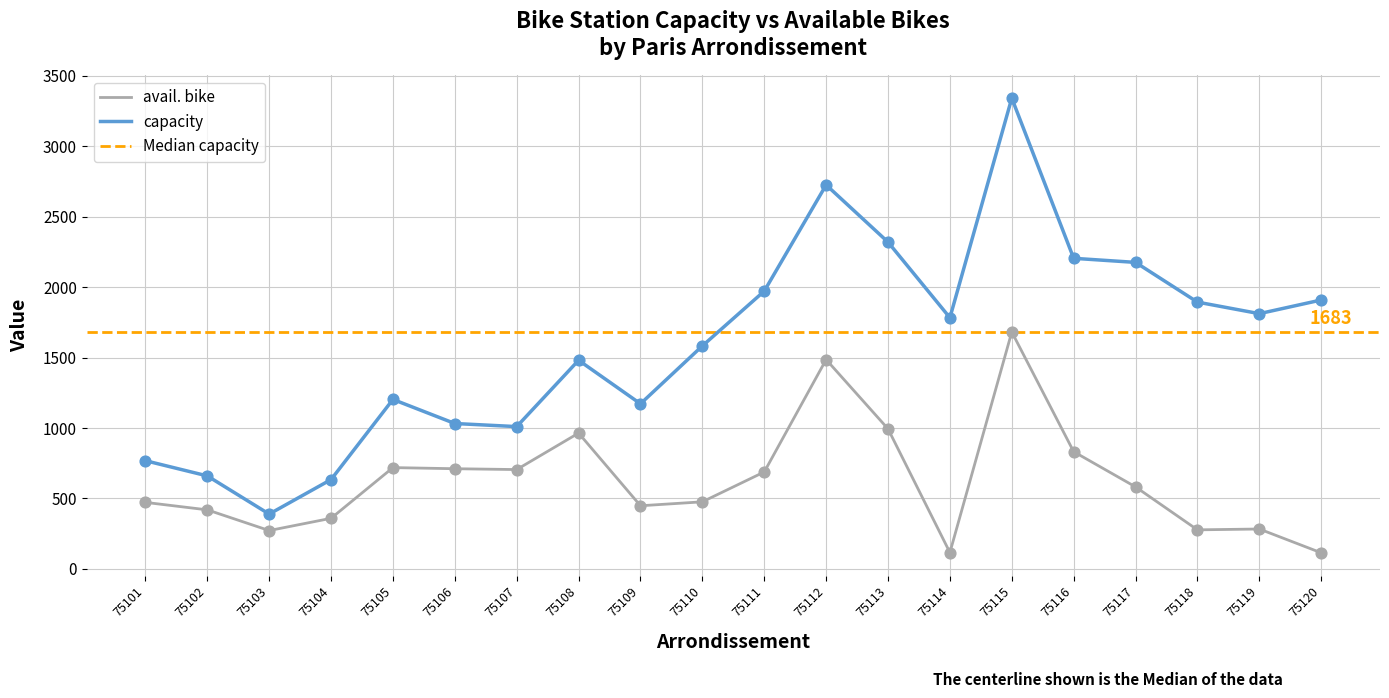

Which series contains the lowest Y value?

avail. bike